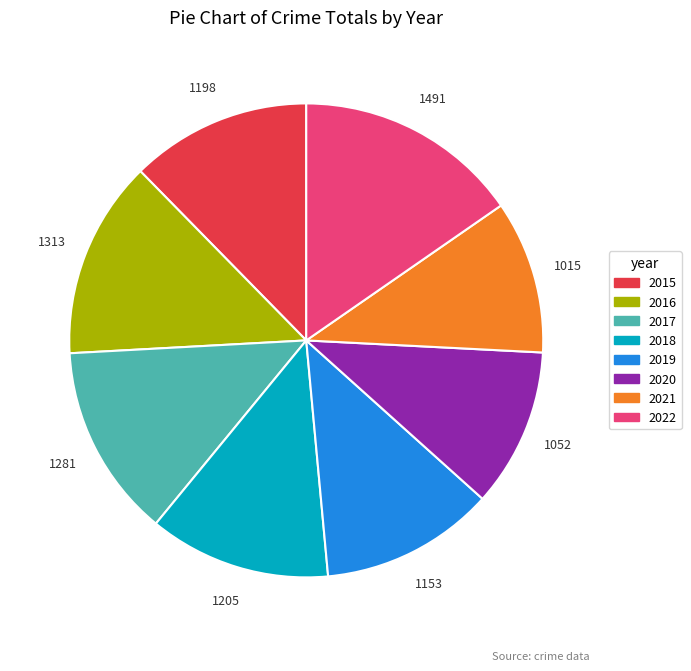

Do 2016 and 2017 together represent more than half of the pie?

No